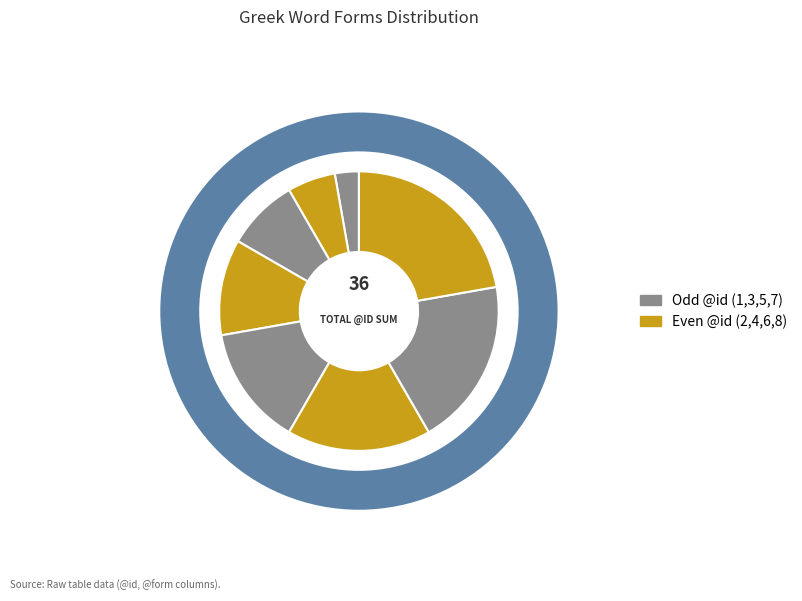

How many segments does this pie chart have?

8